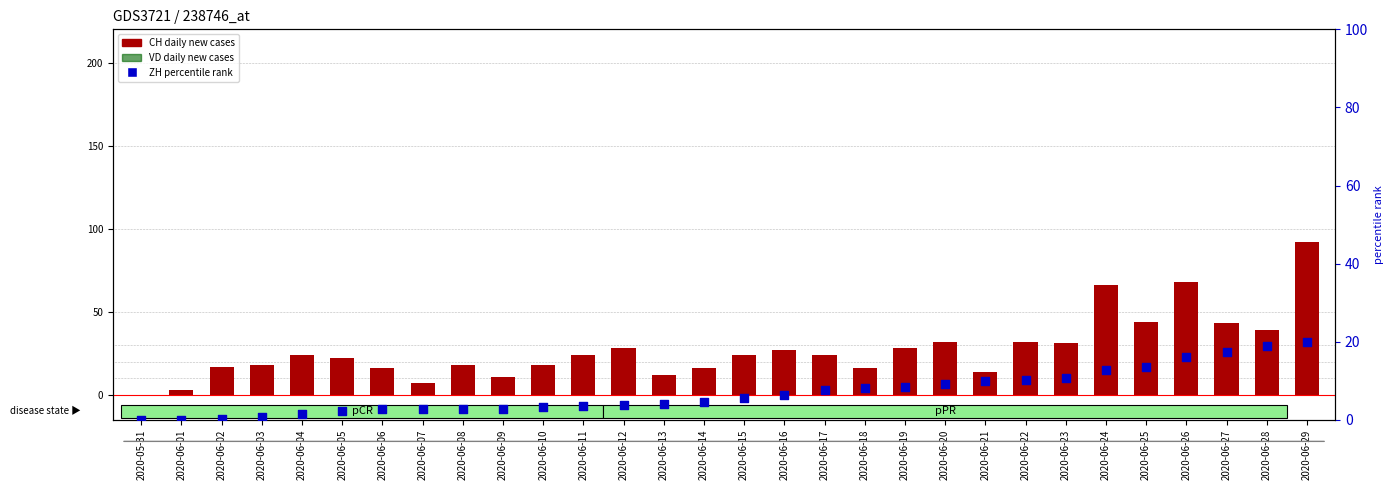

At how many categories does at least one series exceed 81?

1